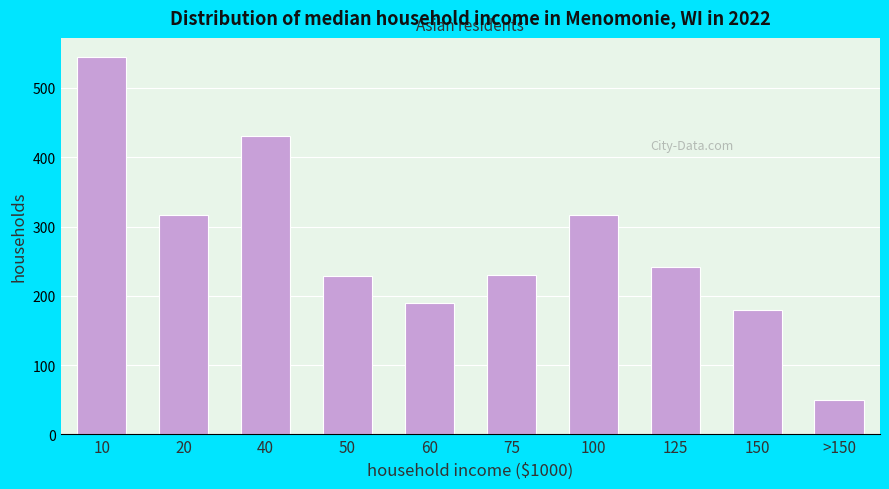

True or false: the data shows 23 at >150.

False